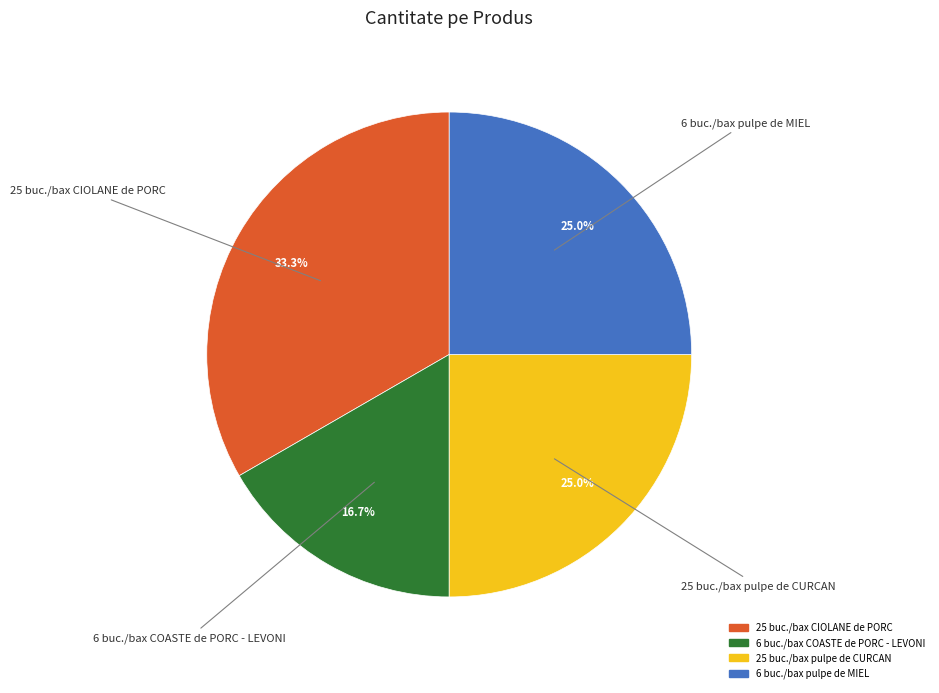

To the nearest percent, what percentage of the pie is 25 buc./bax pulpe de CURCAN?

25%